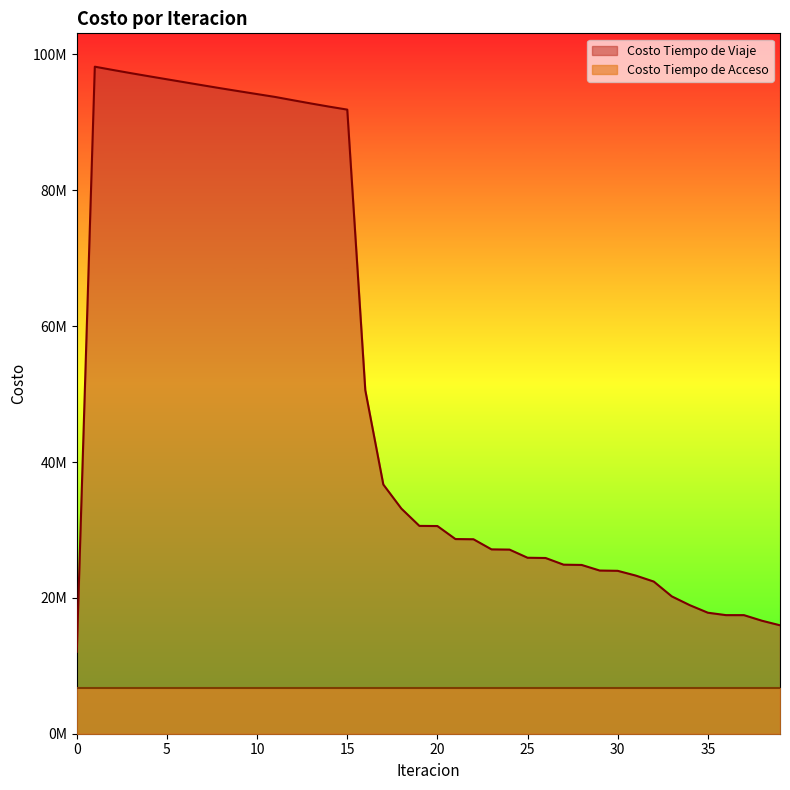

List the labels in order of value, largest first.

1, 2, 3, 4, 5, 6, 7, 8, 9, 10, 11, 12, 13, 14, 15, 16, 17, 18, 19, 20, 21, 22, 23, 24, 25, 26, 27, 28, 29, 30, 31, 32, 33, 34, 35, 36, 37, 38, 39, 0